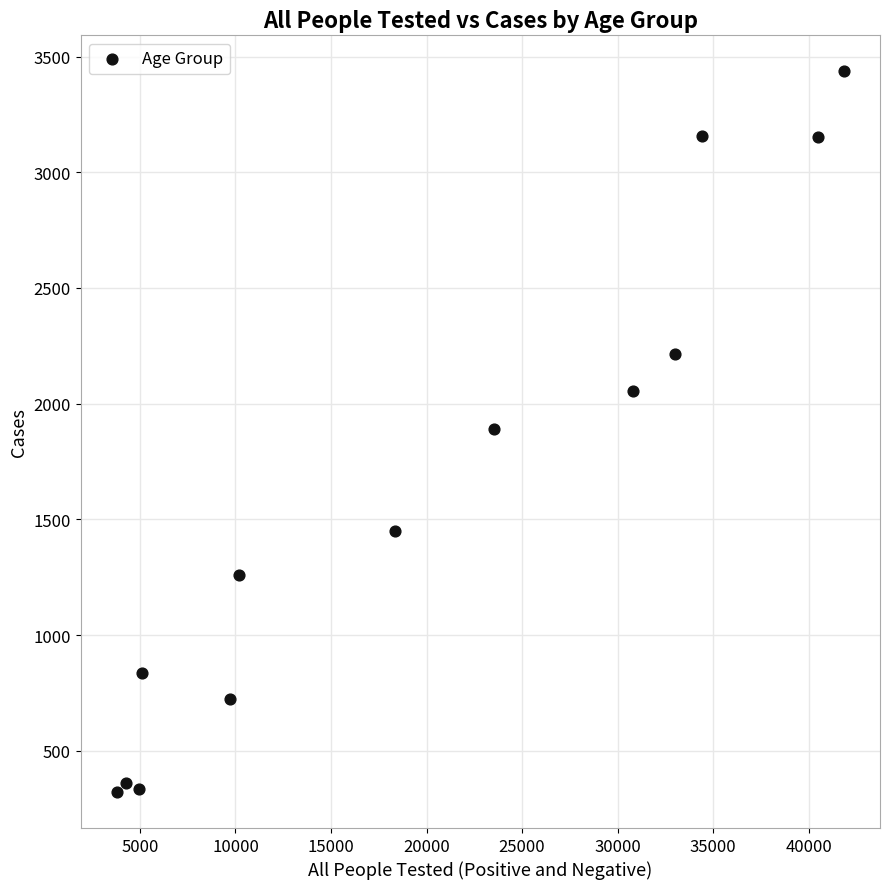

What is the range of X values (max minus min)?

38032